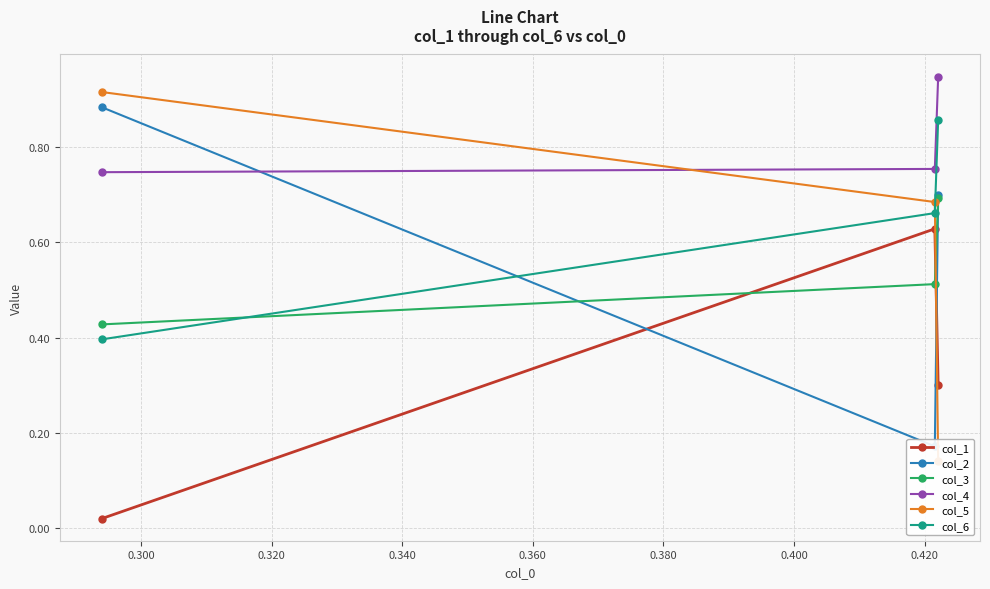

Count the col_3 values in the range 0 to 1.

3